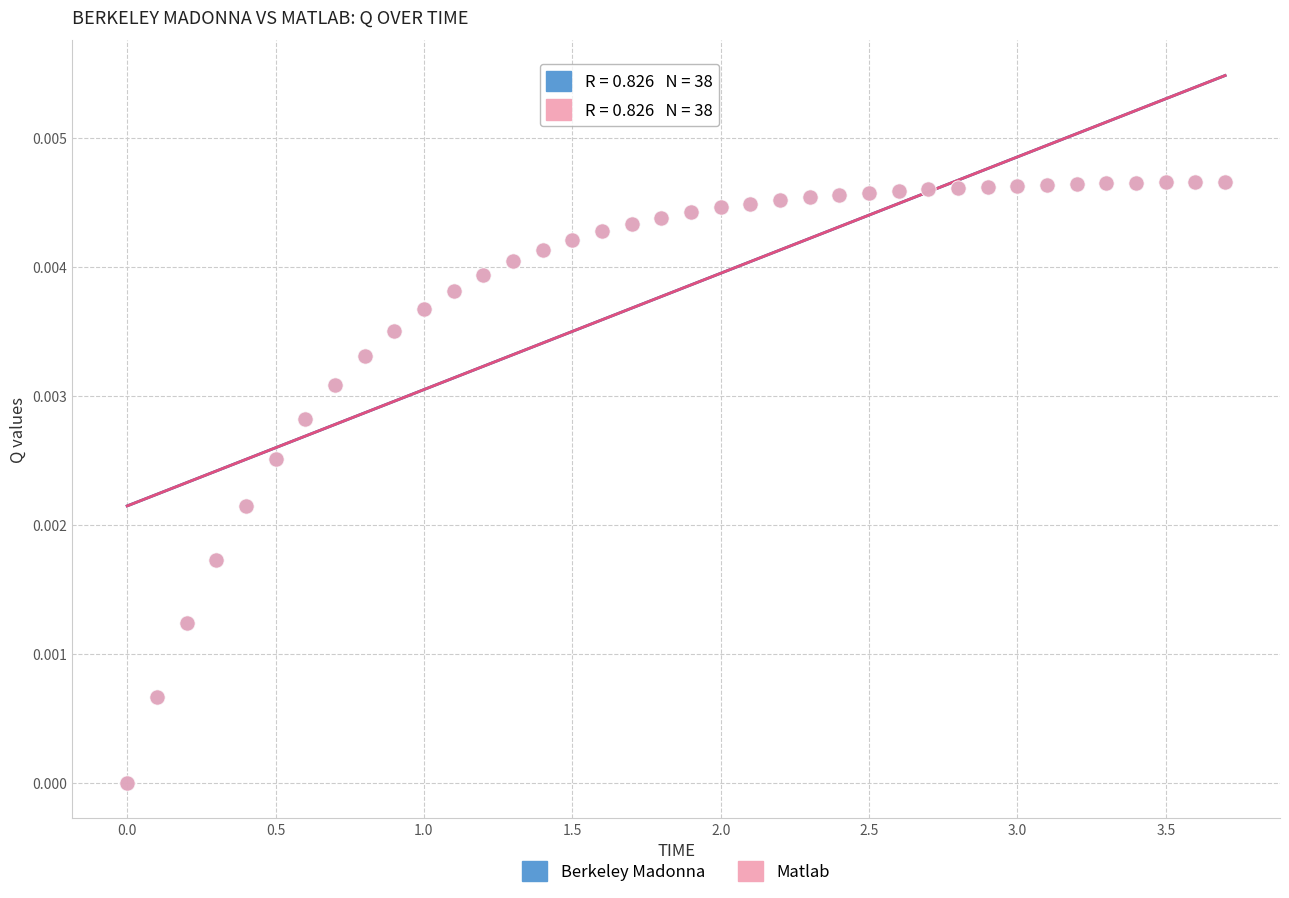

What are all the series names shown in the legend?

Berkeley Madonna, Matlab